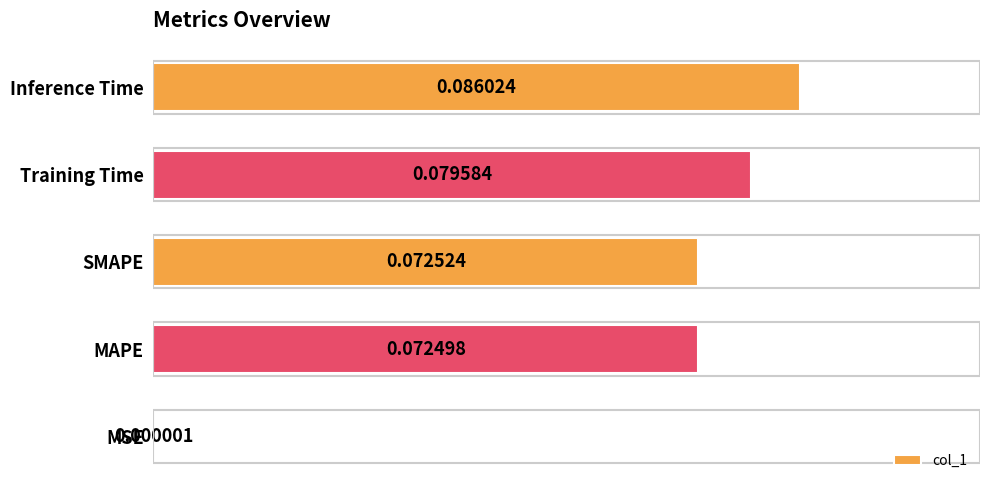

Between SMAPE and MSE, which is larger?

SMAPE